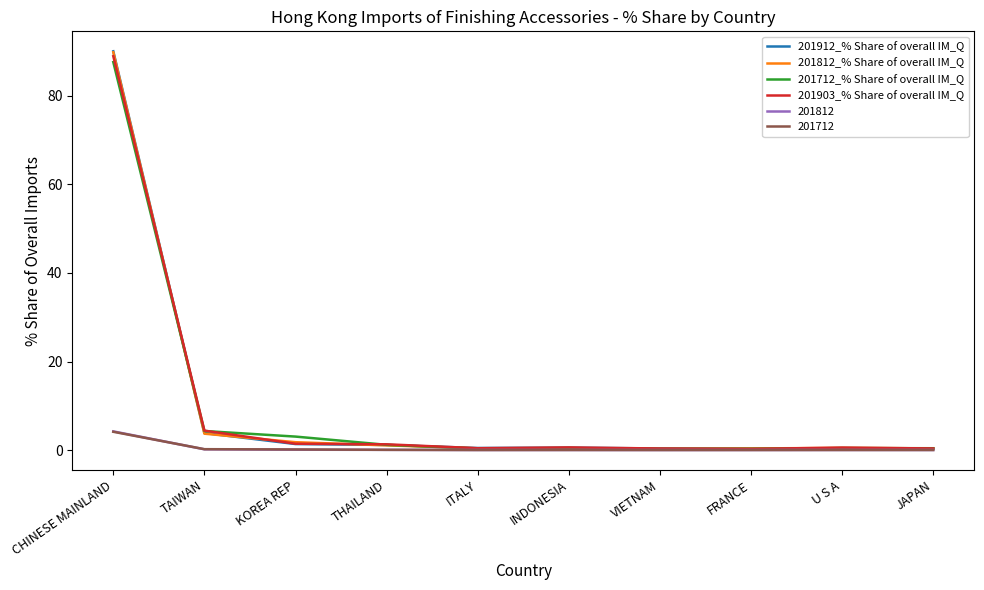

Which label corresponds to the largest value in the chart?

CHINESE MAINLAND